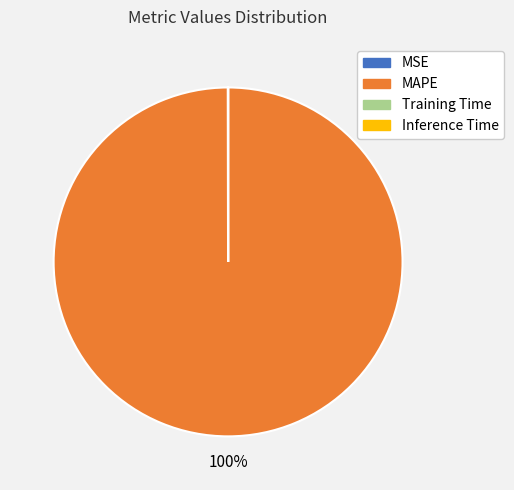

To the nearest percent, what percentage of the pie is MAPE?

100%